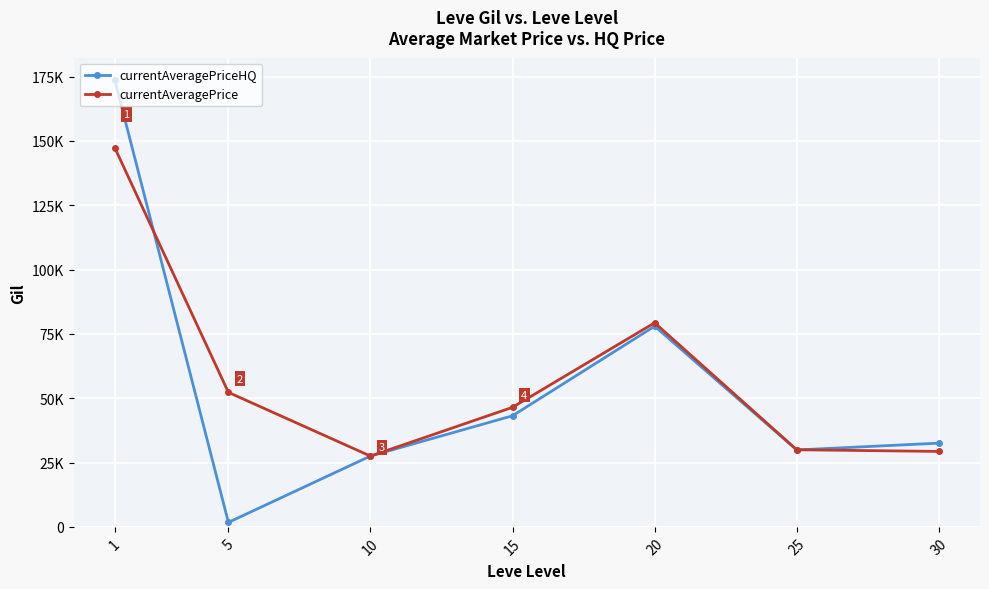

Reading left to right, transcribe all the data shown in this chart.

currentAveragePriceHQ: 173778.3	1739.0	27539.4	43187.5	78000.0	29900.0	32541.0
currentAveragePrice: 147405.4	52285.7	27506.3	46478.0	79333.3	29975.0	29323.6